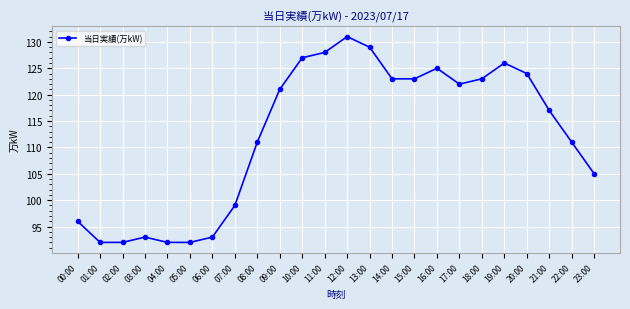

What is the smallest value displayed?

92